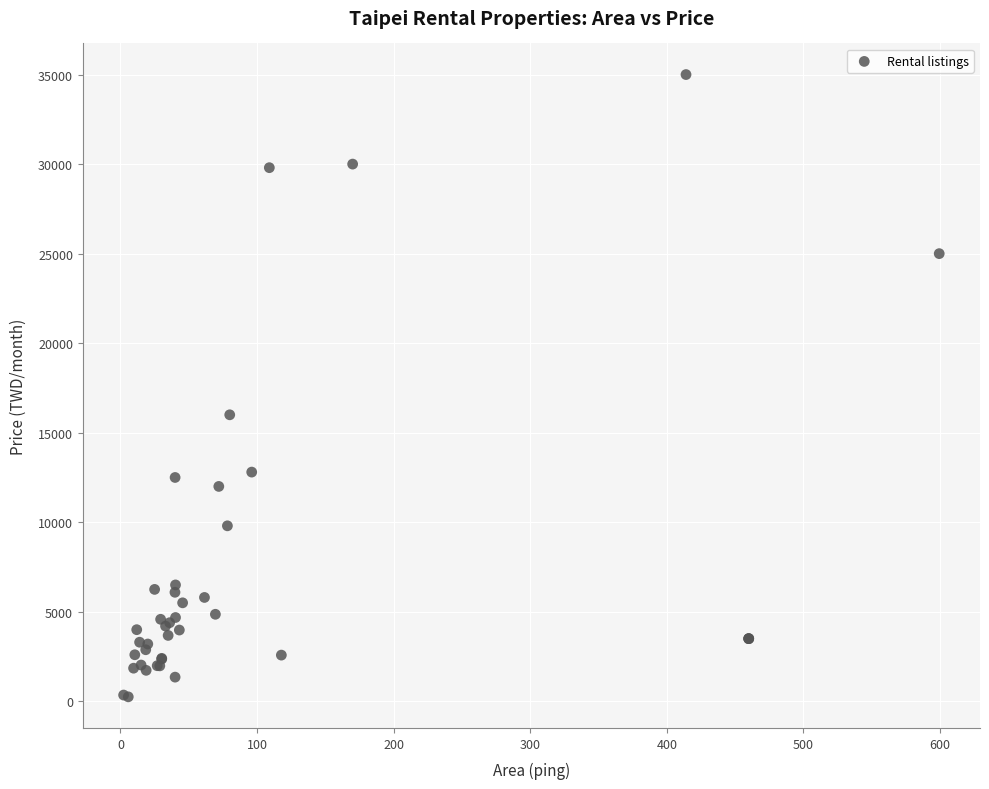

What Y value in the scatter plot is closest to 17625?

16000